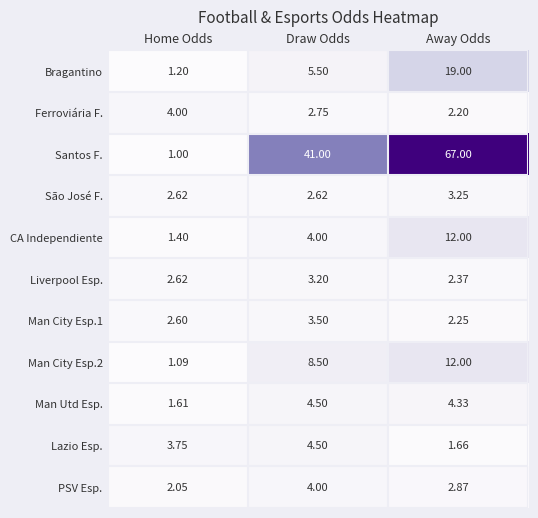

Is the value of Lazio Esp. at Draw Odds greater than the value of PSV Esp. at Away Odds?

Yes